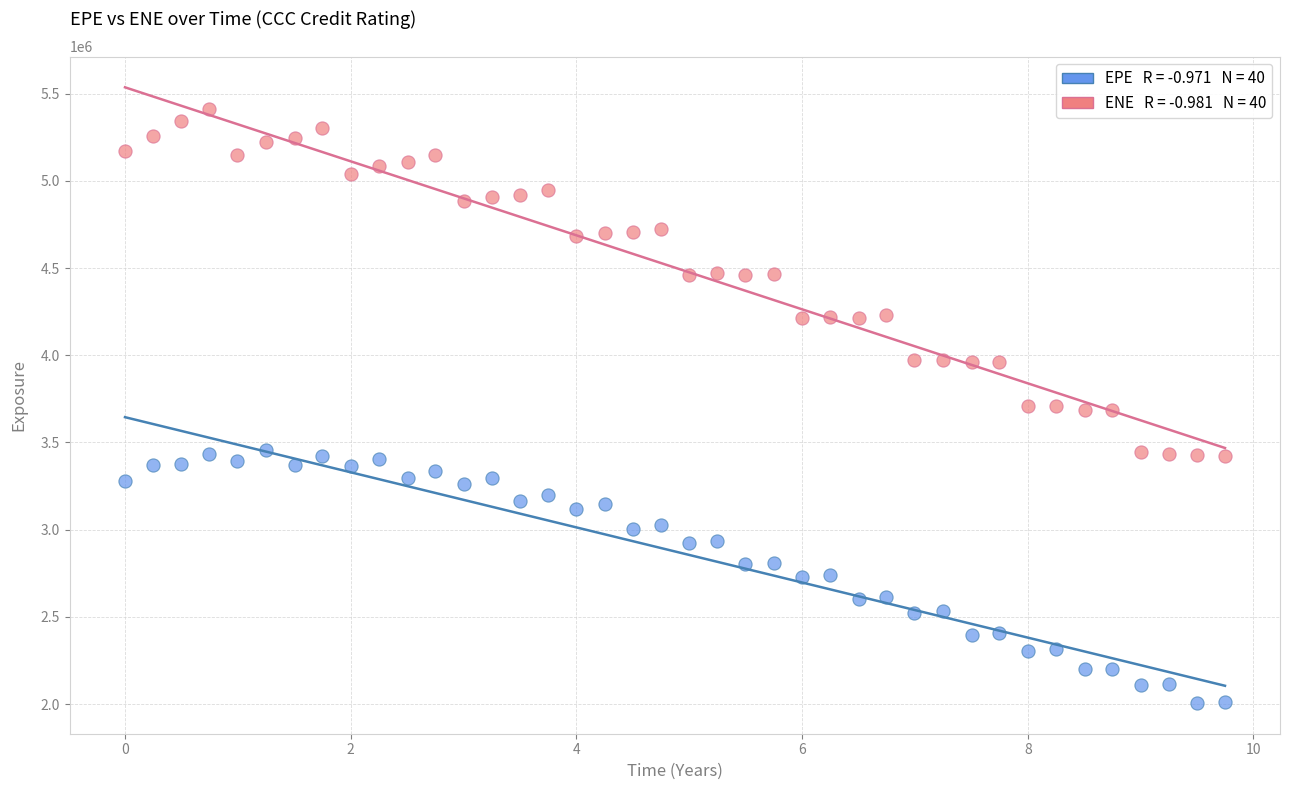

Across all data points, what is the range of Y values (max minus min)?

3405374.4